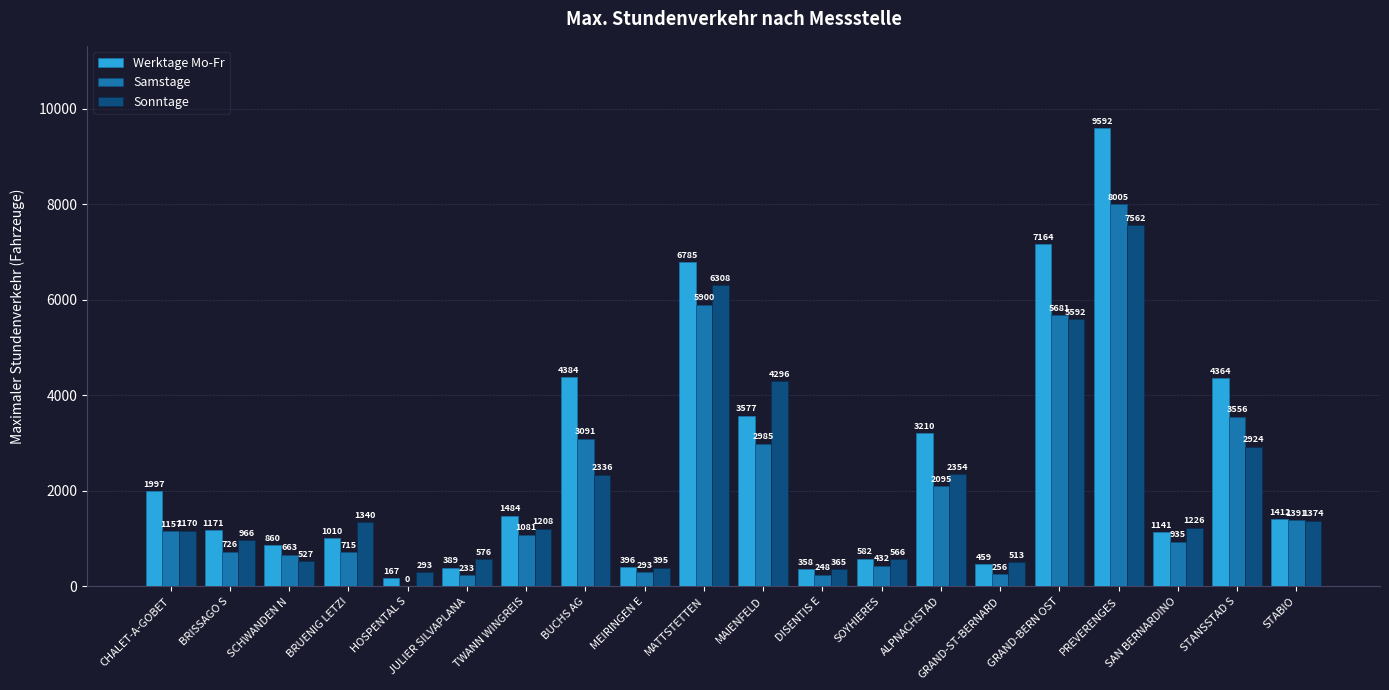

Which series has the largest total across all categories?

Werktage Mo-Fr